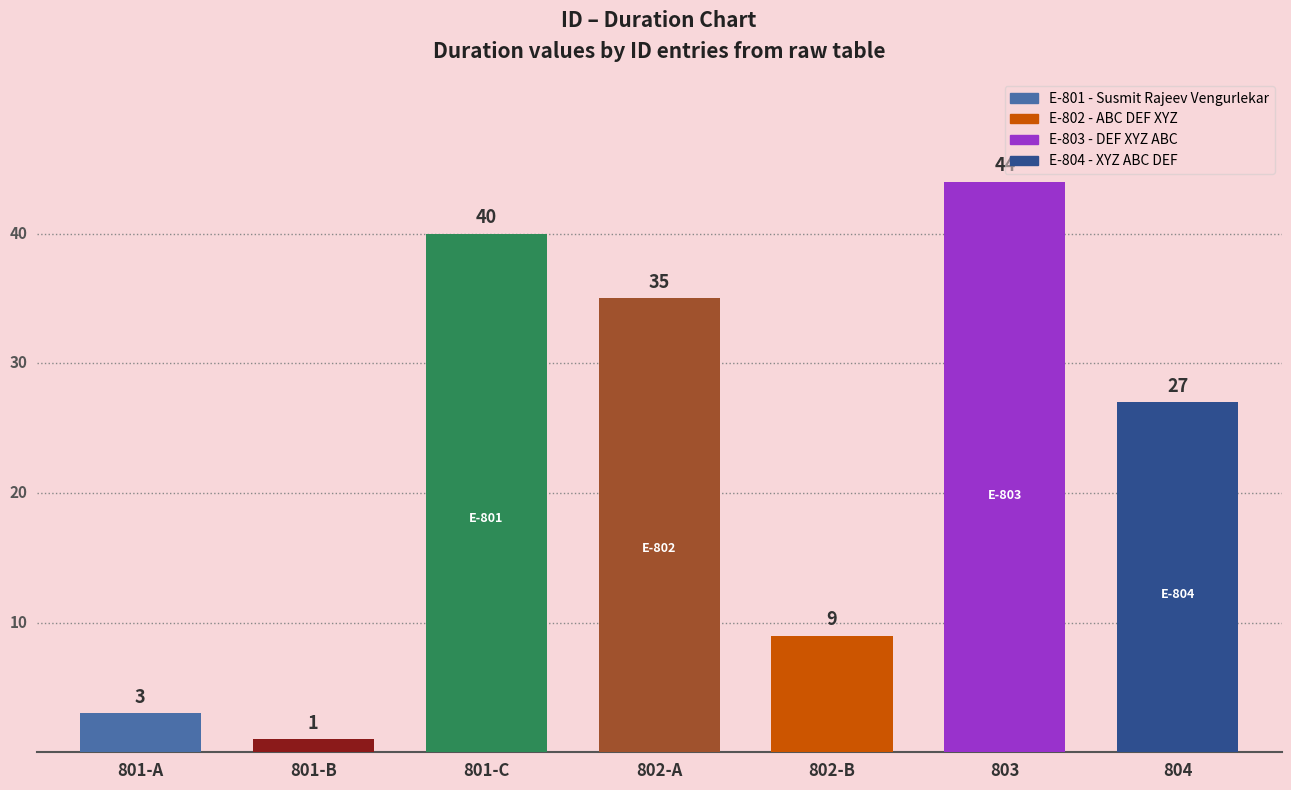

Are the bars grouped side by side (vs. stacked)?

No